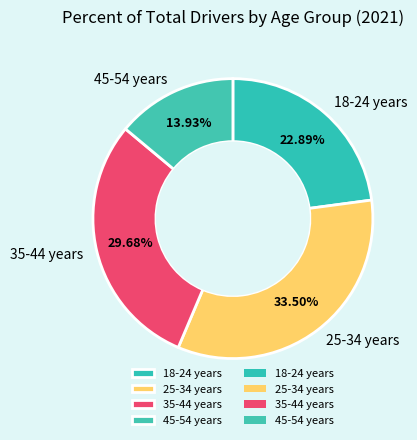

What is the ratio of the value at 25-34 years to the value at 18-24 years?

1.5